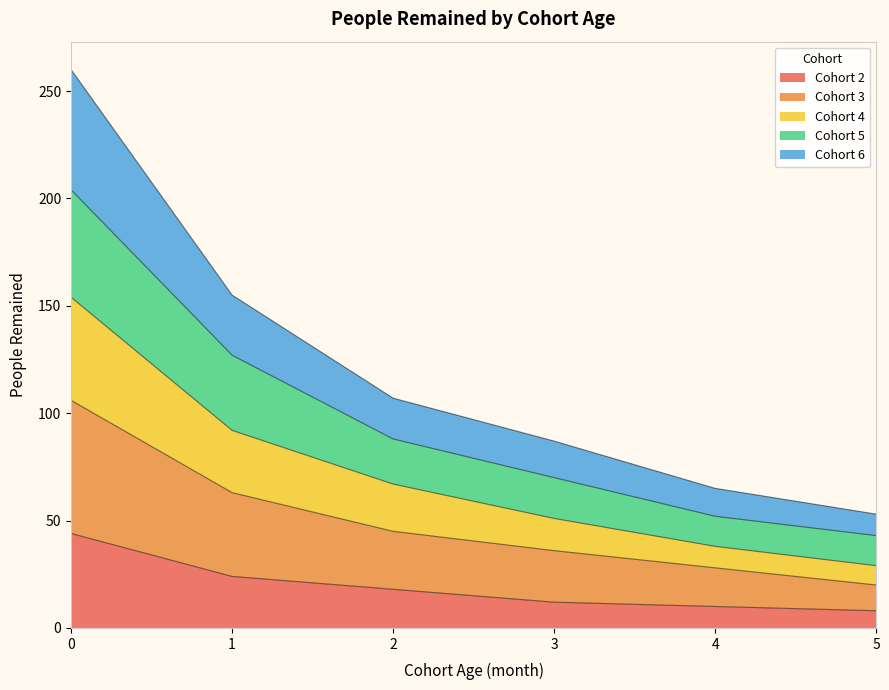

What is the total value across all series at 1?

155